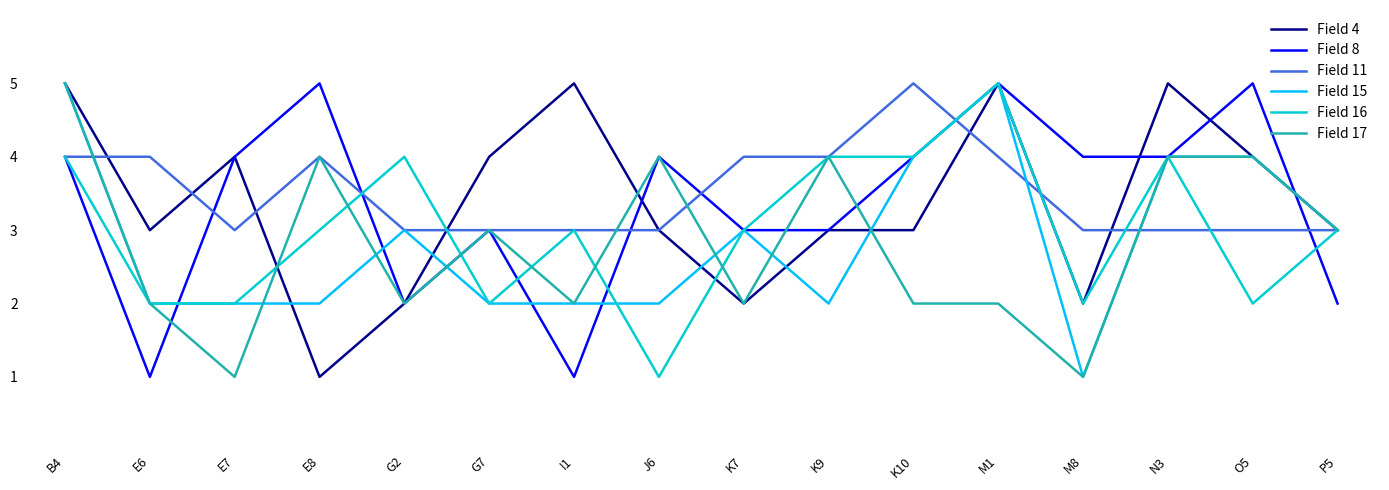

Reading left to right, list all the values displayed in this chart.

Field 4: 5	3	4	1	2	4	5	3	2	3	3	5	2	5	4	3
Field 8: 4	1	4	5	2	3	1	4	3	3	4	5	4	4	5	2
Field 11: 4	4	3	4	3	3	3	3	4	4	5	4	3	3	3	3
Field 15: 5	2	2	2	3	2	2	2	3	2	4	5	1	4	4	3
Field 16: 4	2	2	3	4	2	3	1	3	4	4	5	2	4	2	3
Field 17: 5	2	1	4	2	3	2	4	2	4	2	2	1	4	4	3